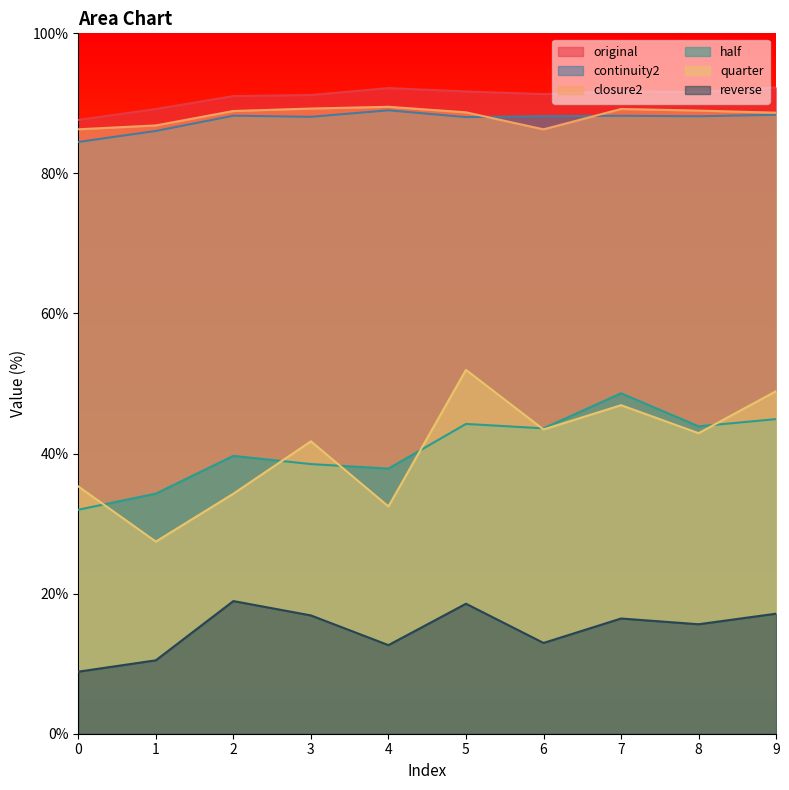

What is the total value across all series at 8?

371.2